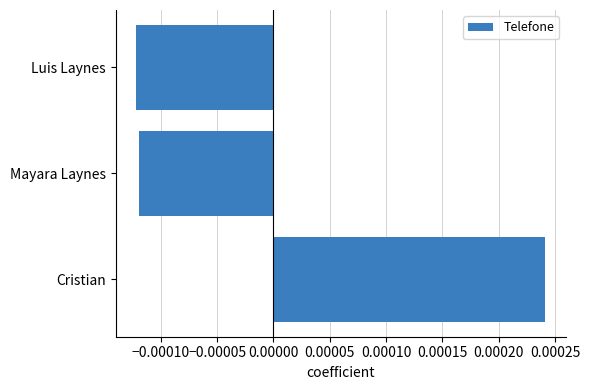

How many values are between 0 and 1?

1